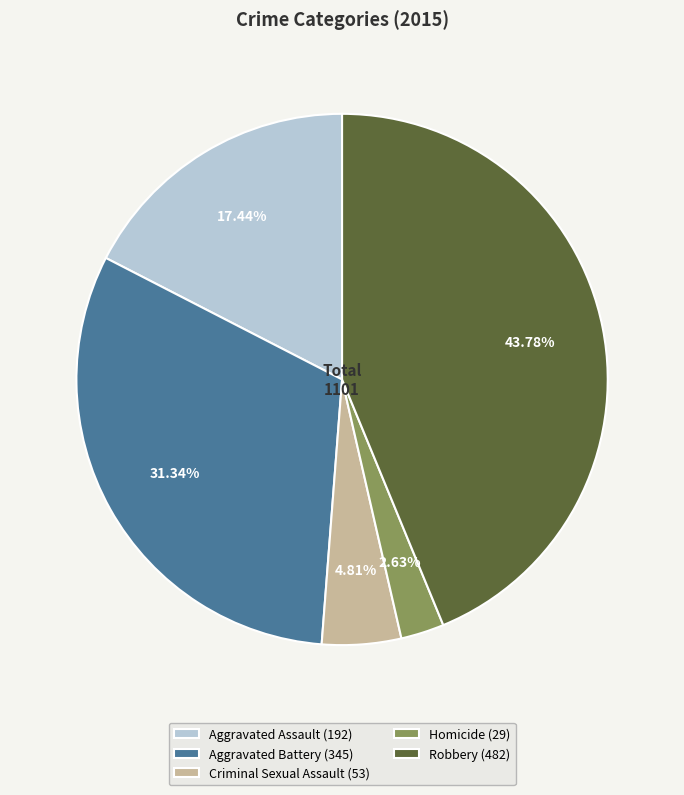

Which category has the biggest portion of the pie?

Robbery